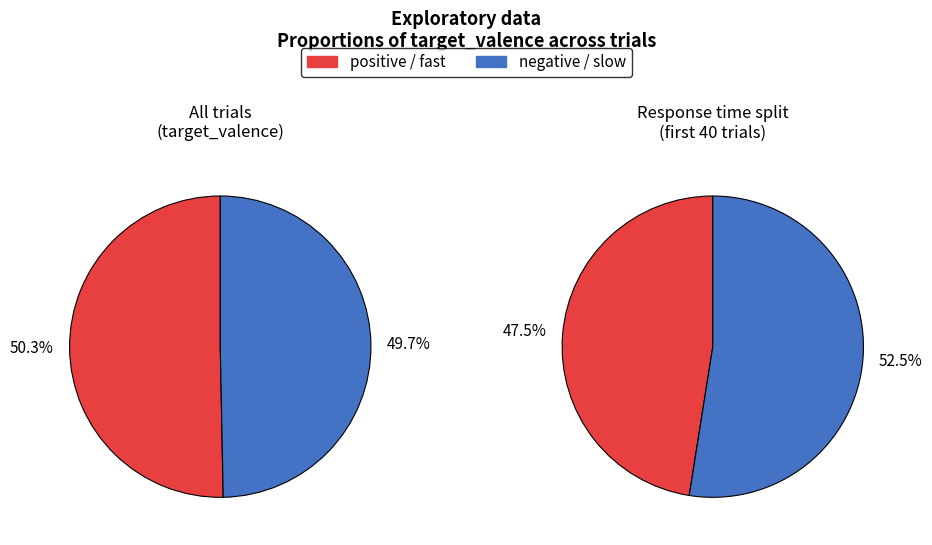

Between positive and negative, which is larger?

positive